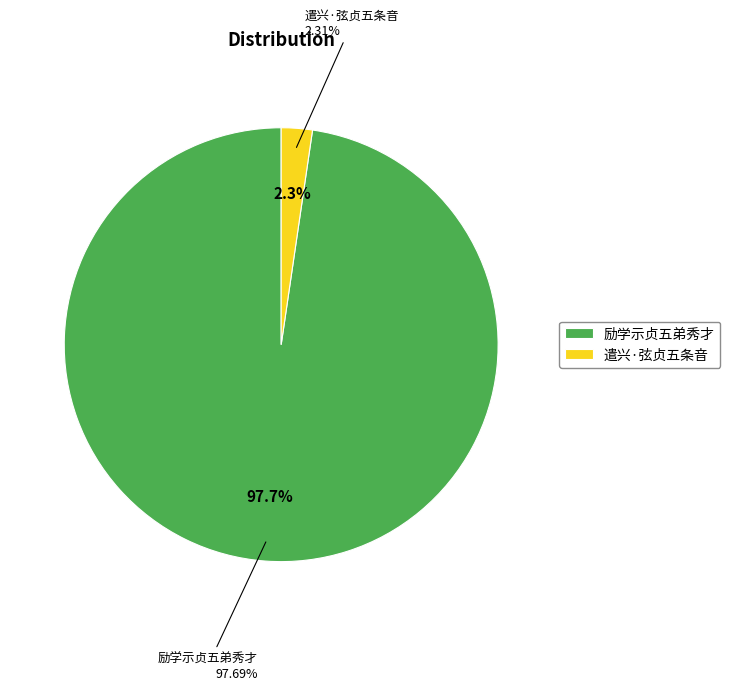

To the nearest percent, what portion does 遣兴·弦贞五条音 represent?

2%